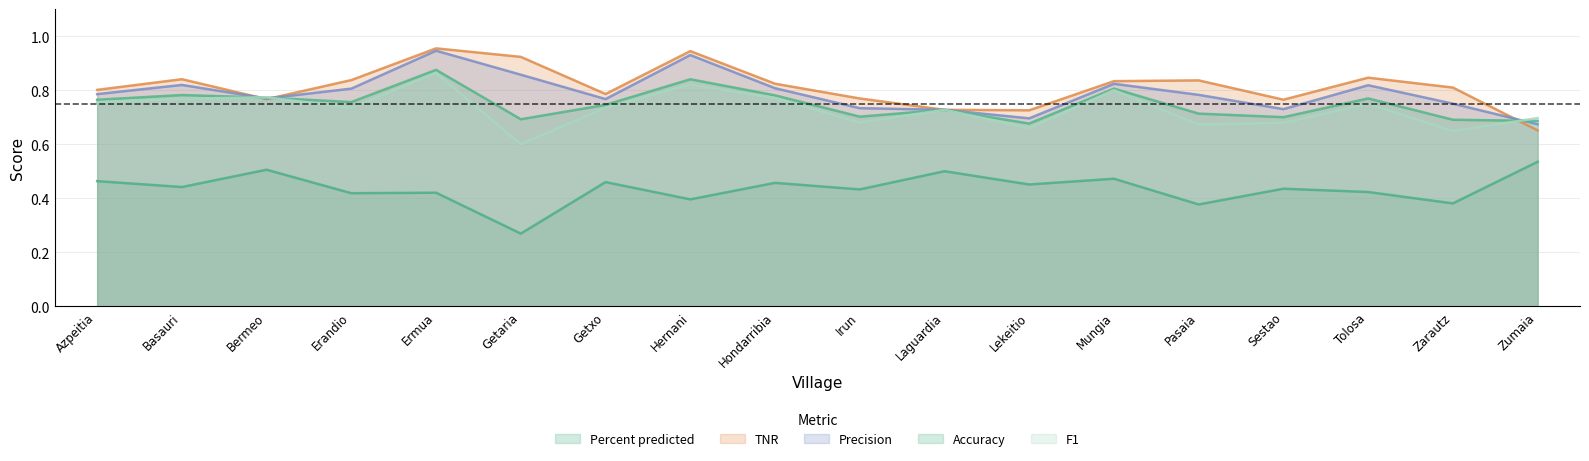

How many lines are shown in the chart?

5